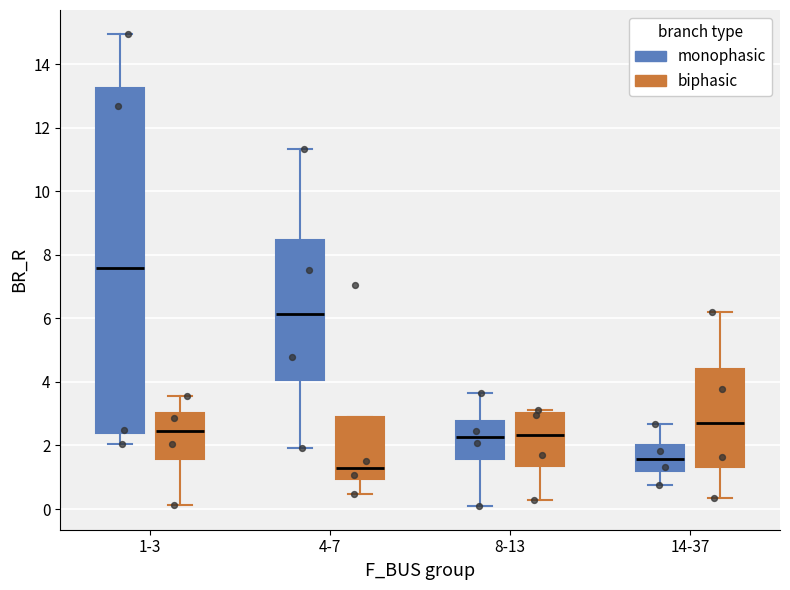

Where does the median line of the box for 8-13 (biphasic) sit on the y-axis? The values are not printed on the chart, so give them approximately, as read against the axis.

2.4